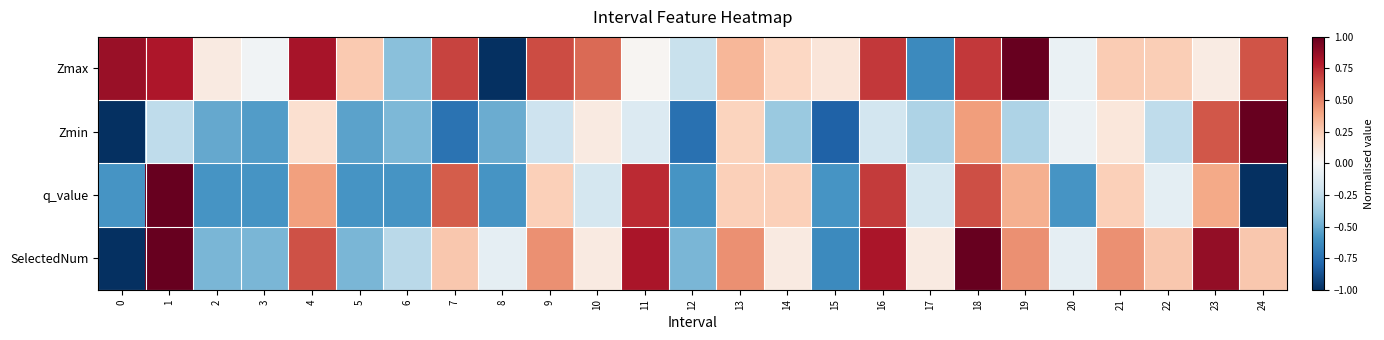

Which has a higher value, 9 or 16?

16